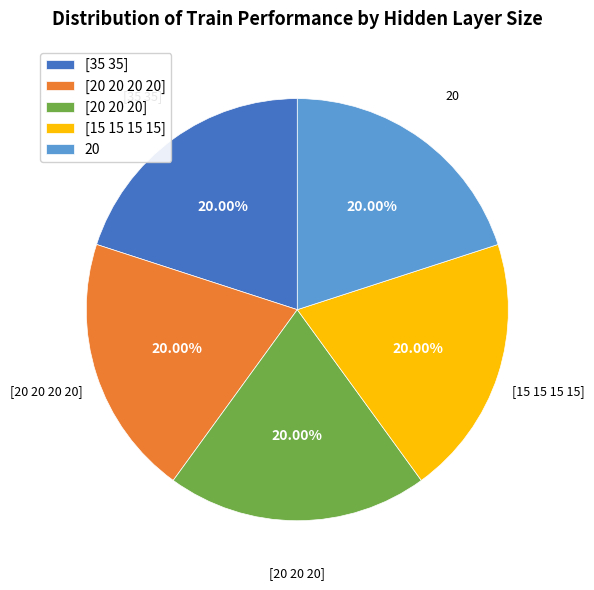

What portion of the pie excludes [15 15 15 15]?

80.0%